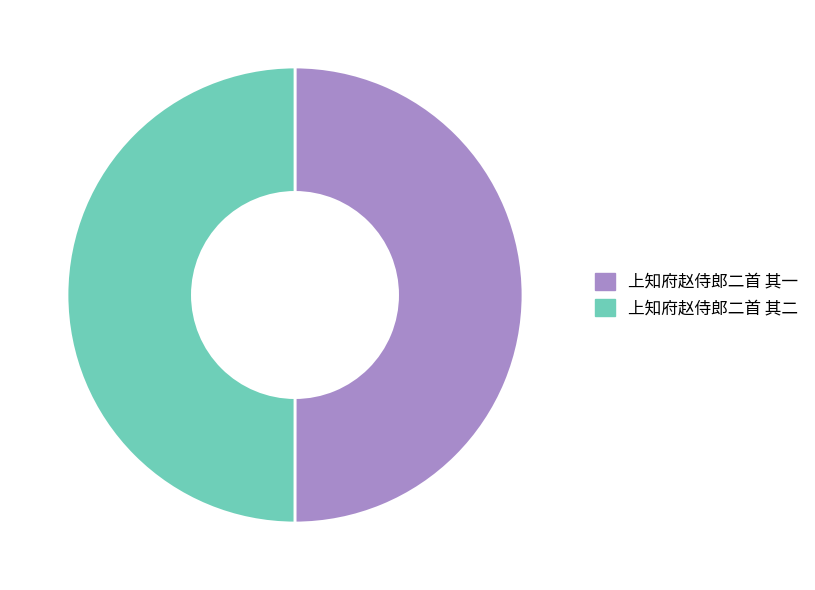

The 上知府赵侍郎二首 其二 slice represents 50% of the pie. True or false?

True